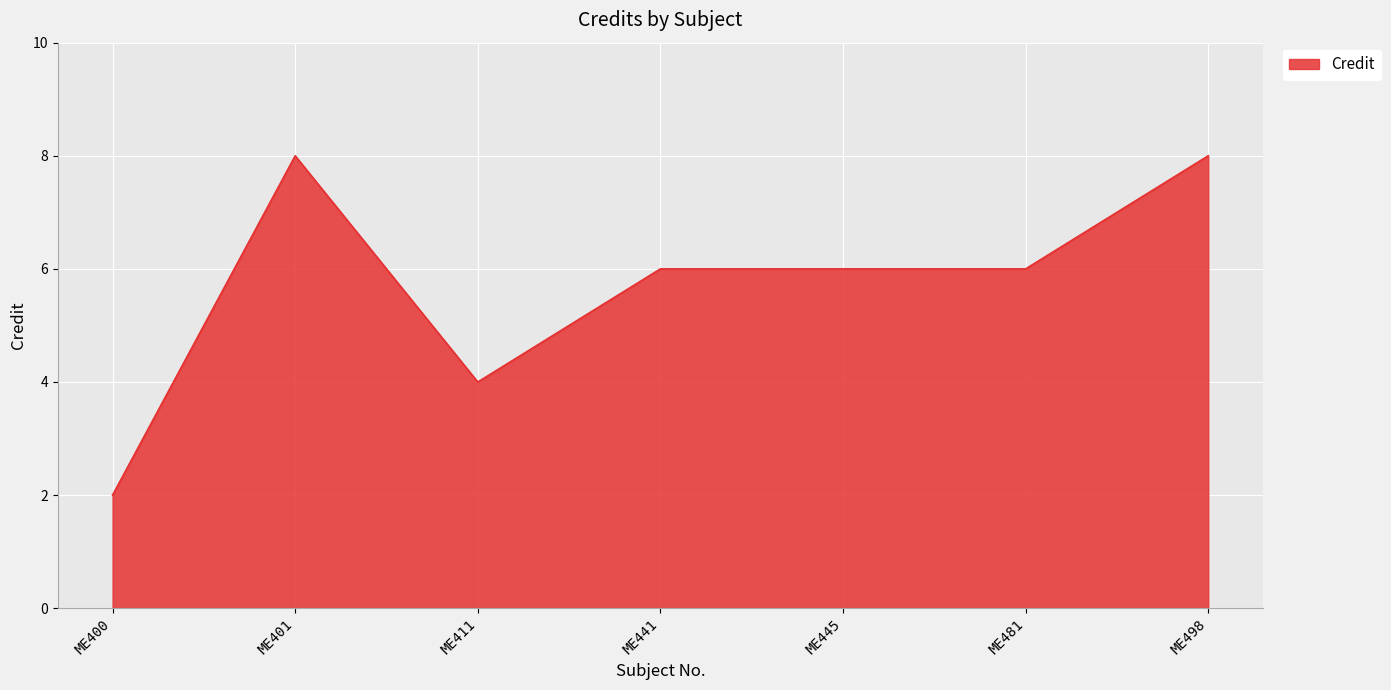

What is the ratio of the value at ME401 to the value at ME445?

1.3